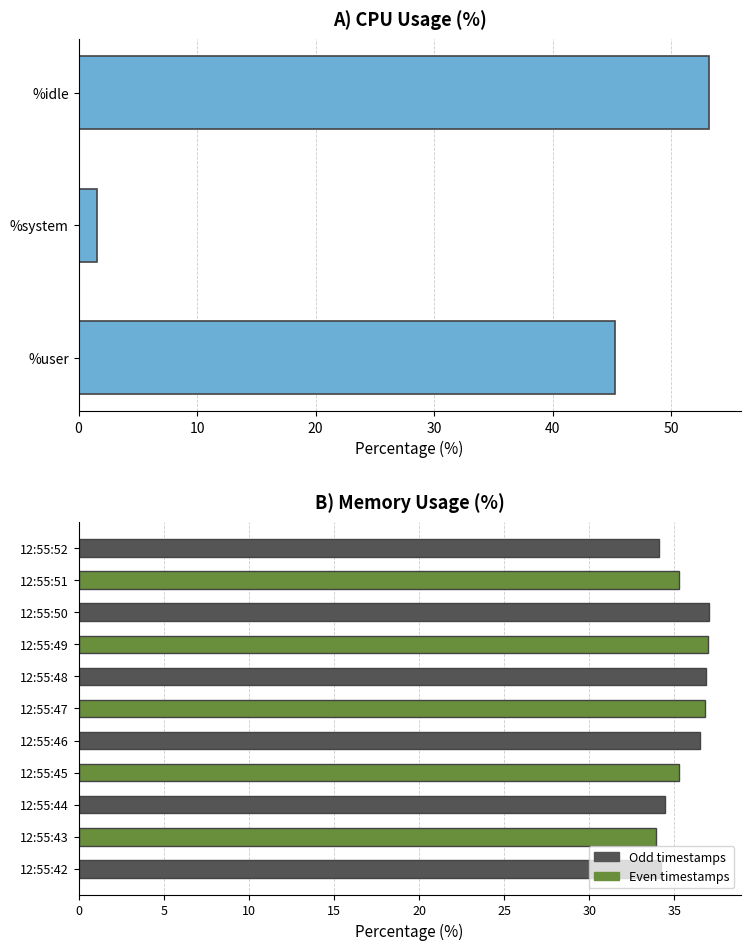

Which series has the largest range (max minus min)?

%user